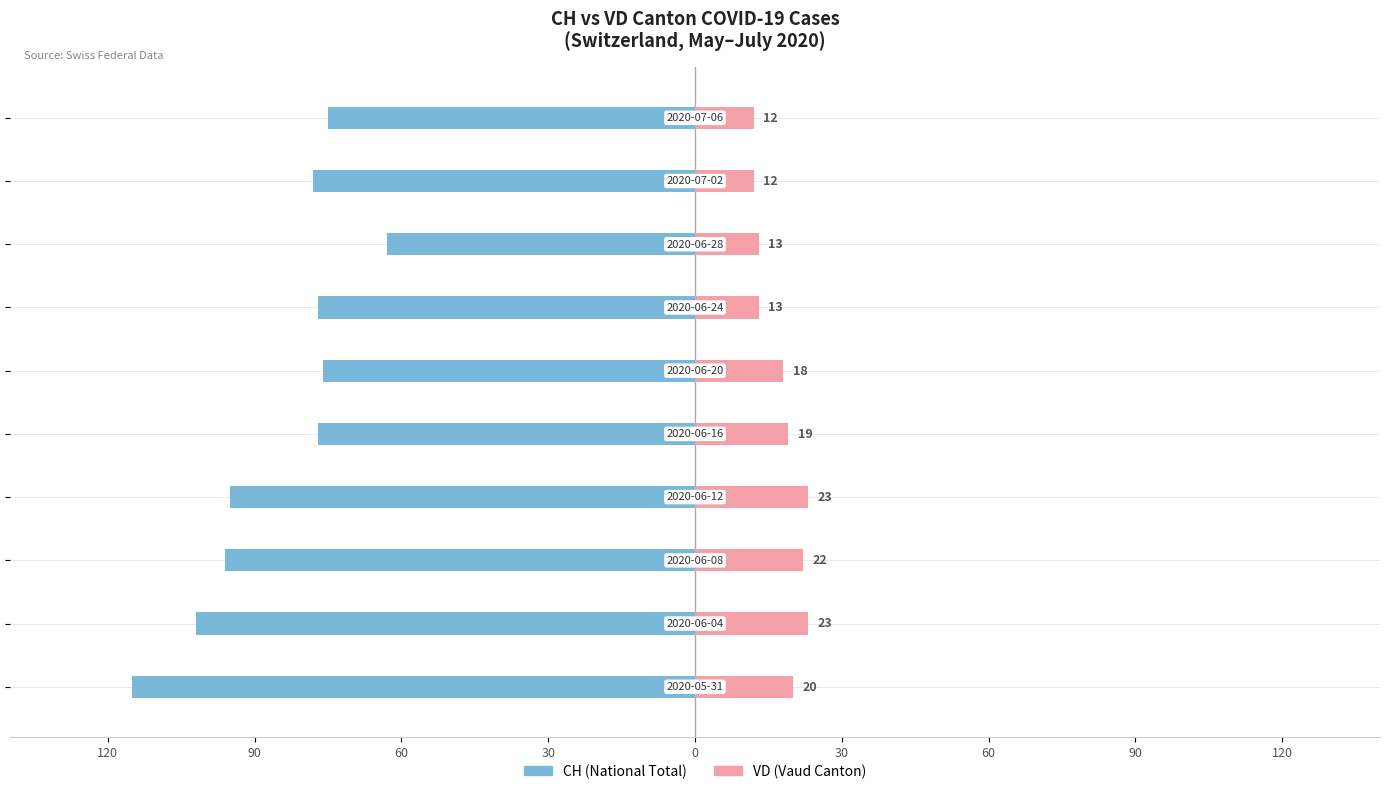

How many bars are there in total?

20